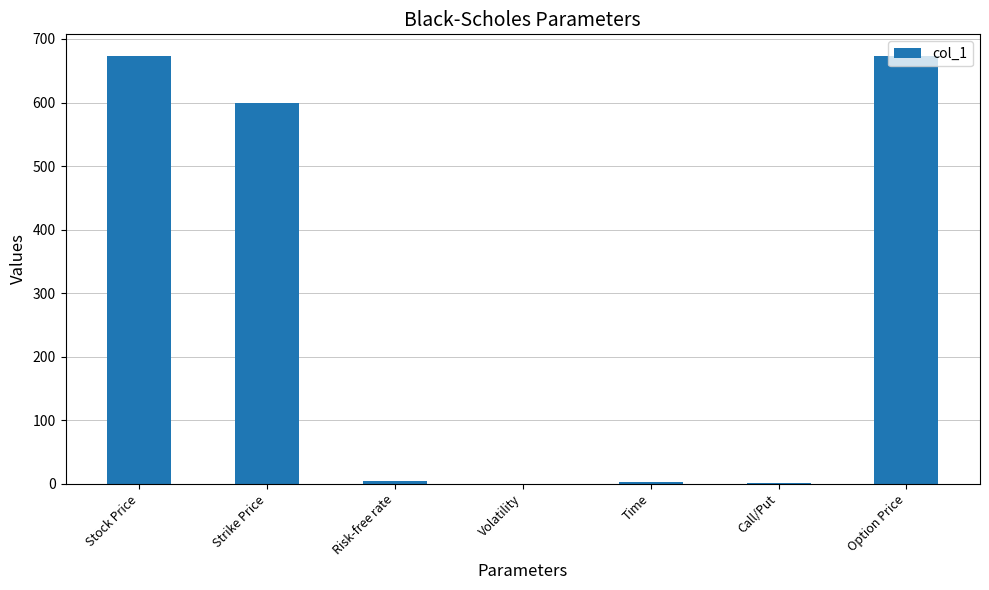

What is the difference between the values at Call/Put and Time?

2.0